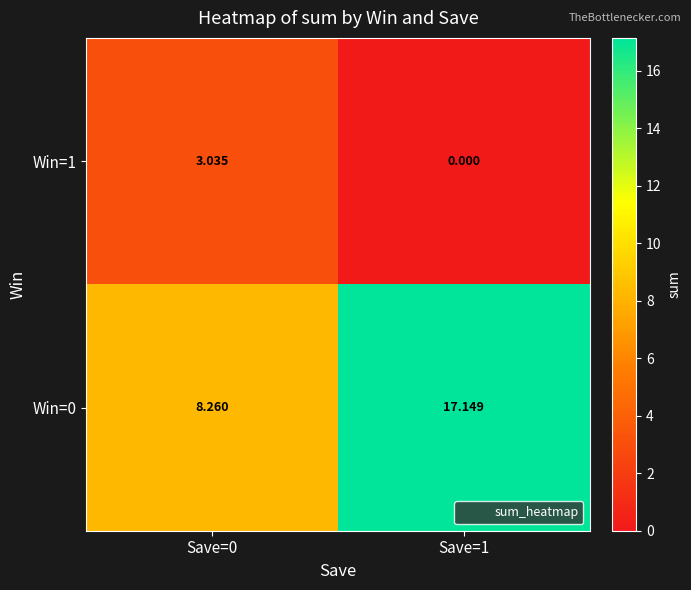

Is the value of Win=1 at Save=0 greater than the value of Win=0 at Save=0?

No